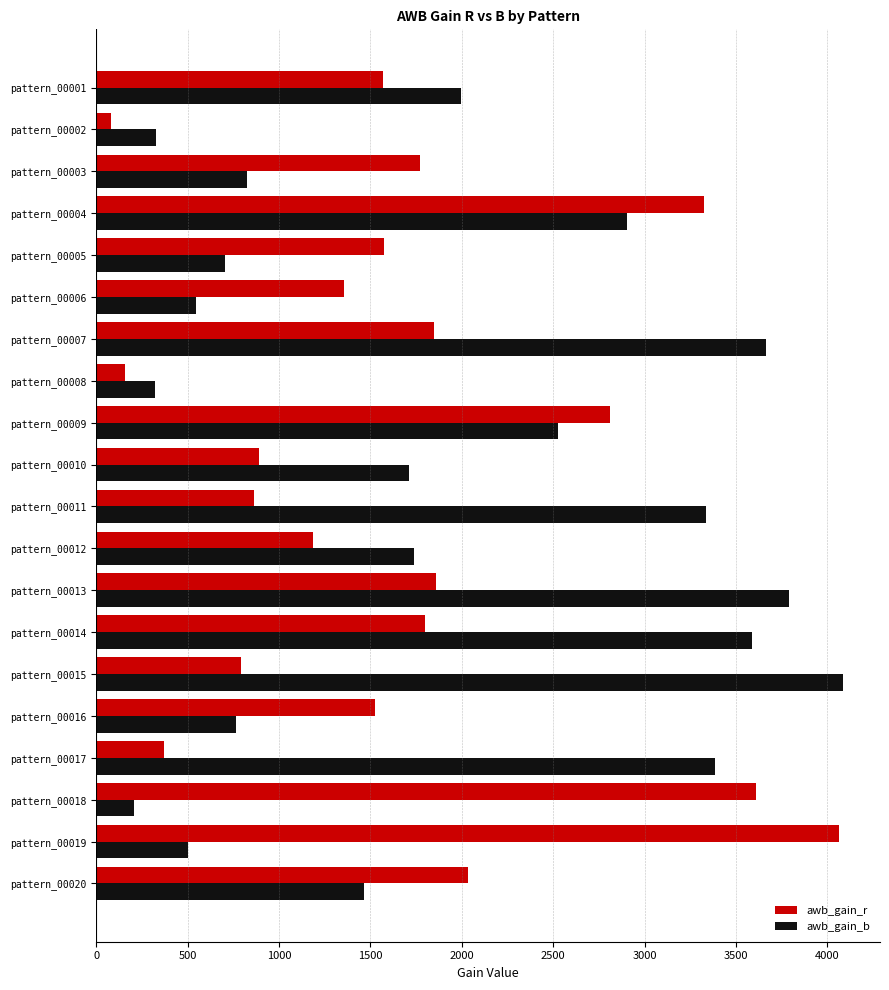

Where is awb_gain_b nearest to the value 2146?

pattern_00001